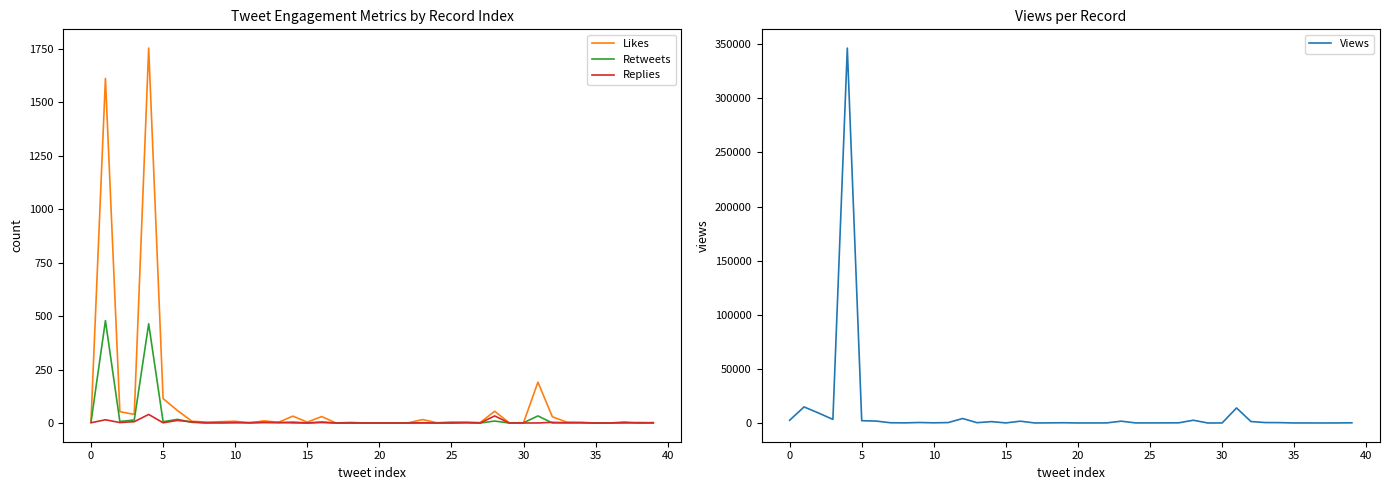

Which series has the largest range (max minus min)?

Views